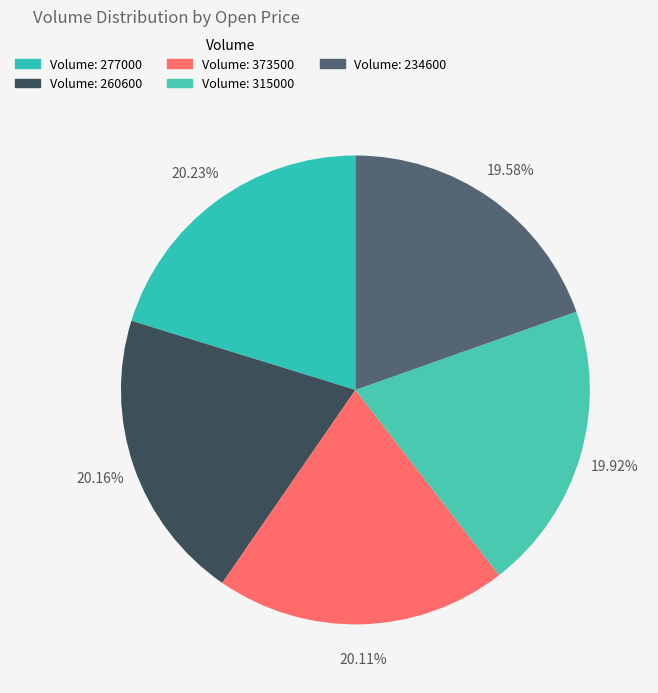

Count the number of slices in the pie.

5